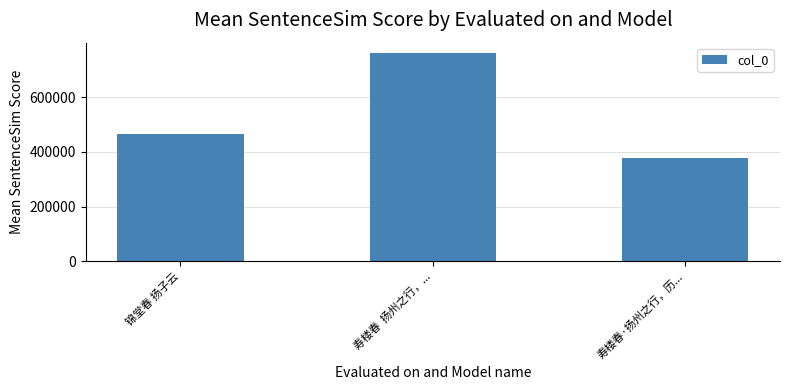

Is it true that the value at 寿楼春·扬州之行，历... is 119025?

False